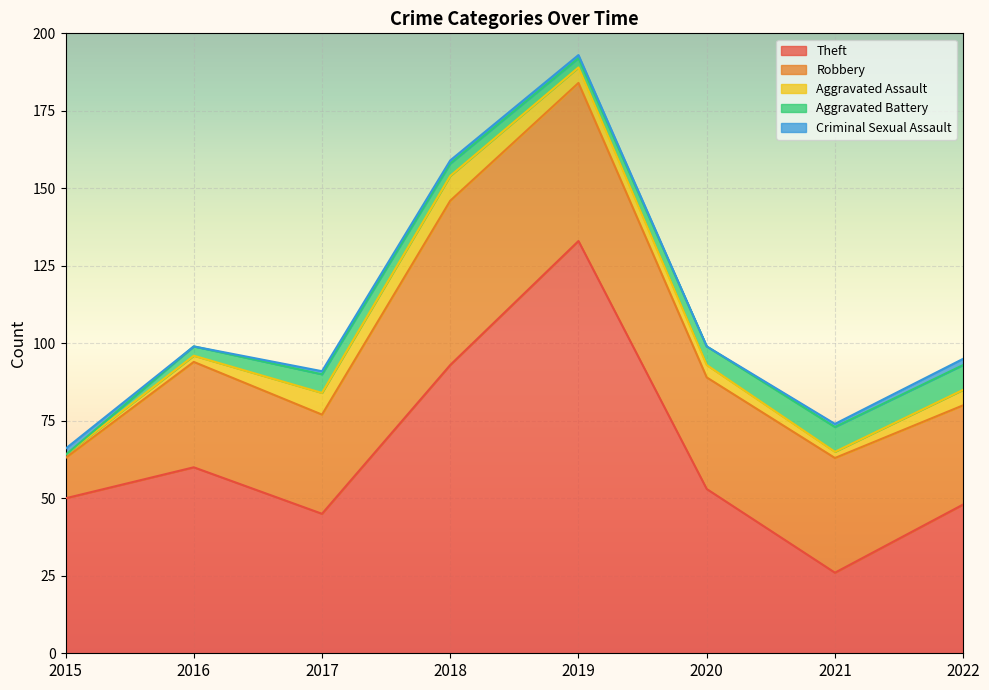

Rank the series by their maximum value, from lowest to highest.

Criminal Sexual Assault, Aggravated Assault, Aggravated Battery, Robbery, Theft